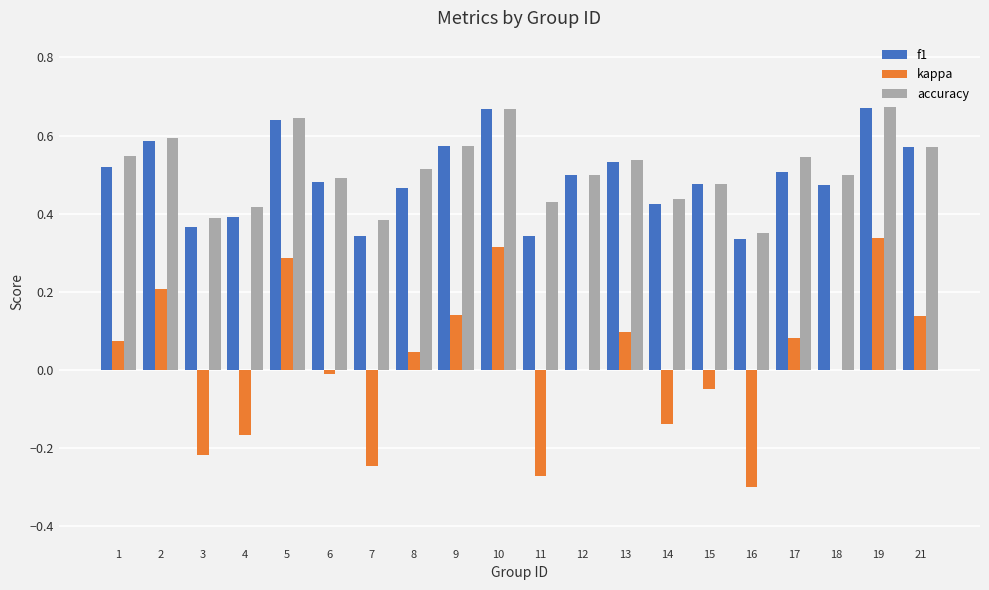

What is the sum of all accuracy values?

10.2